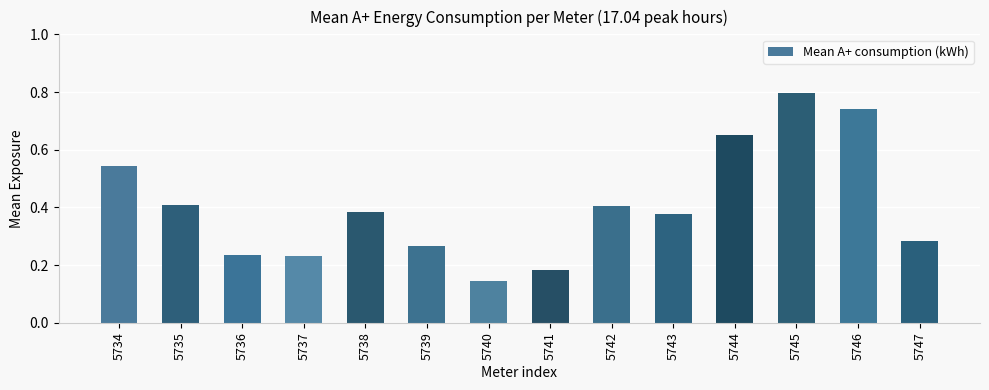

The chart shows a value of 0.5 at 5739. True or false?

False